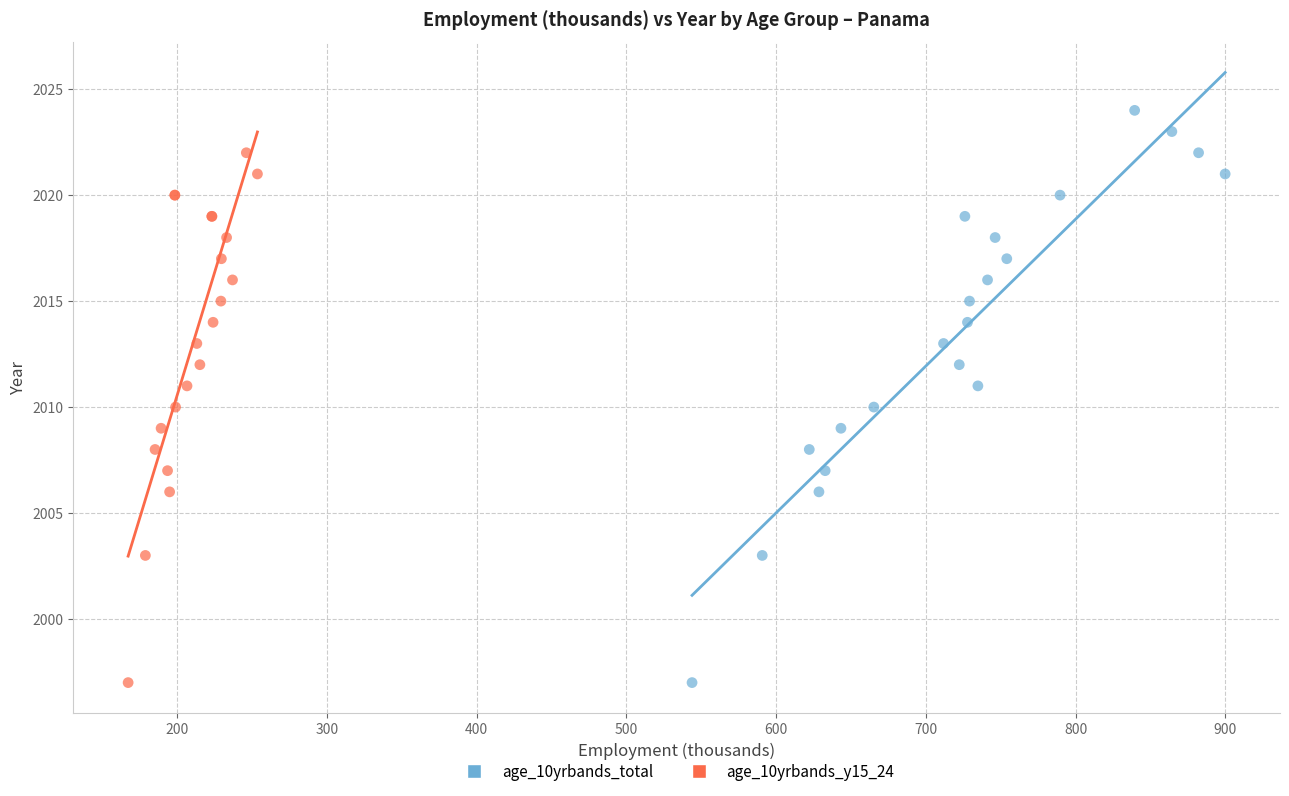

Which series has the widest spread of Y values?

age_10yrbands_total